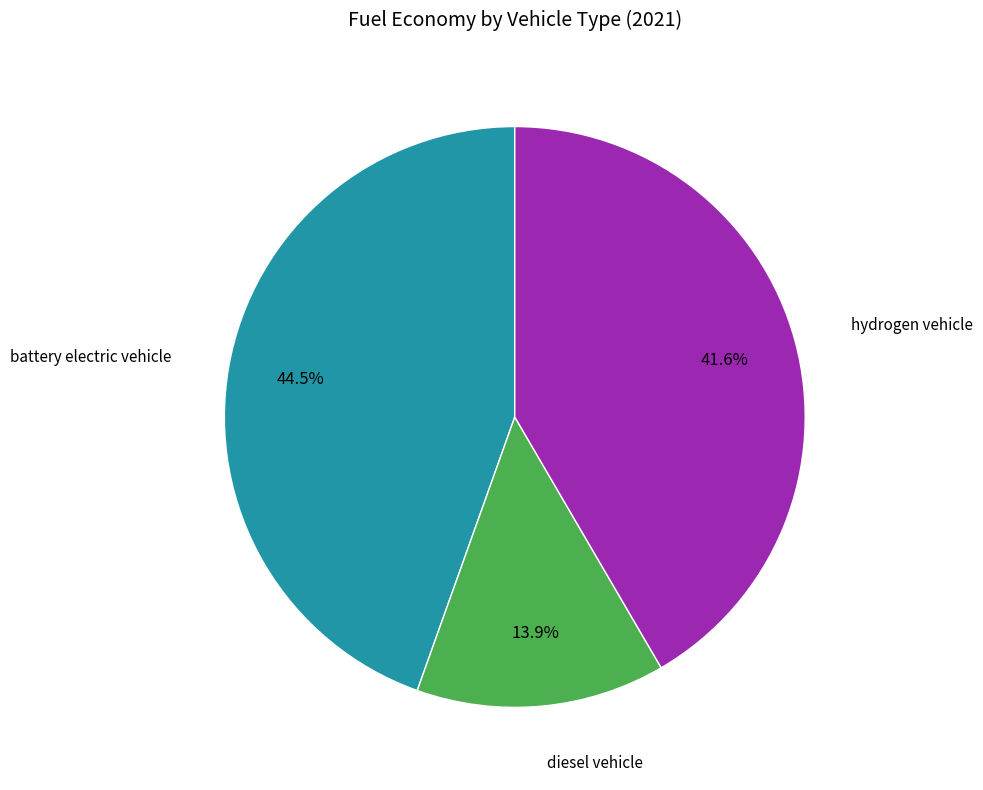

Is there a majority slice in this chart?

No